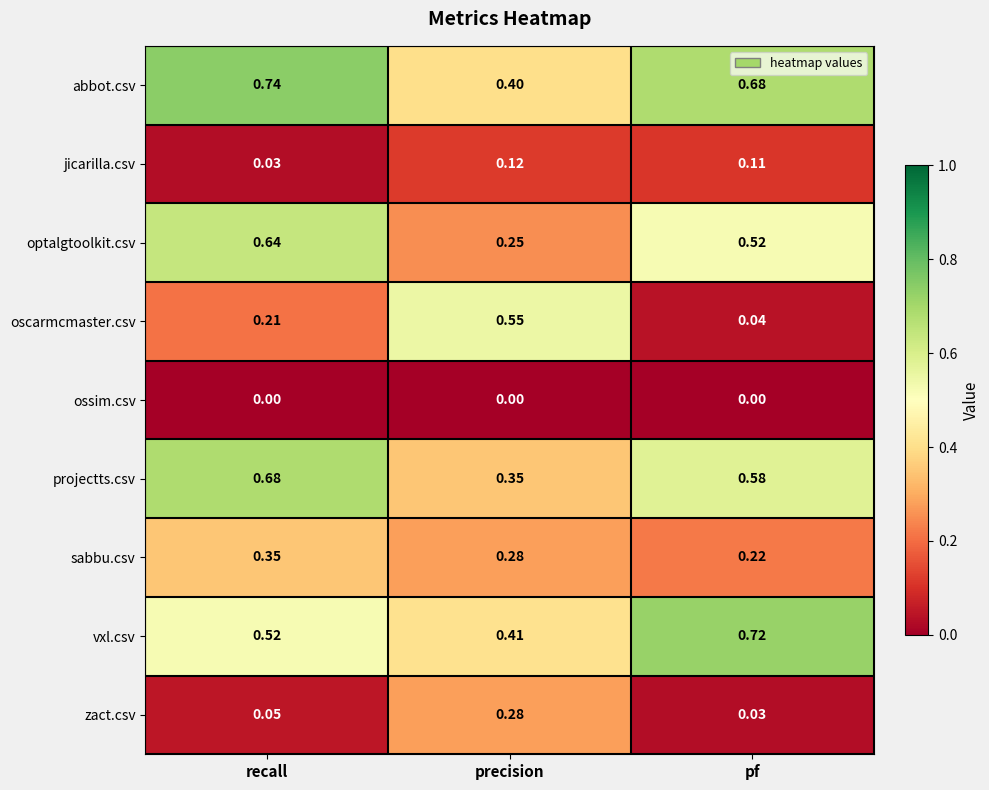

Count the number of categories in the chart.

3